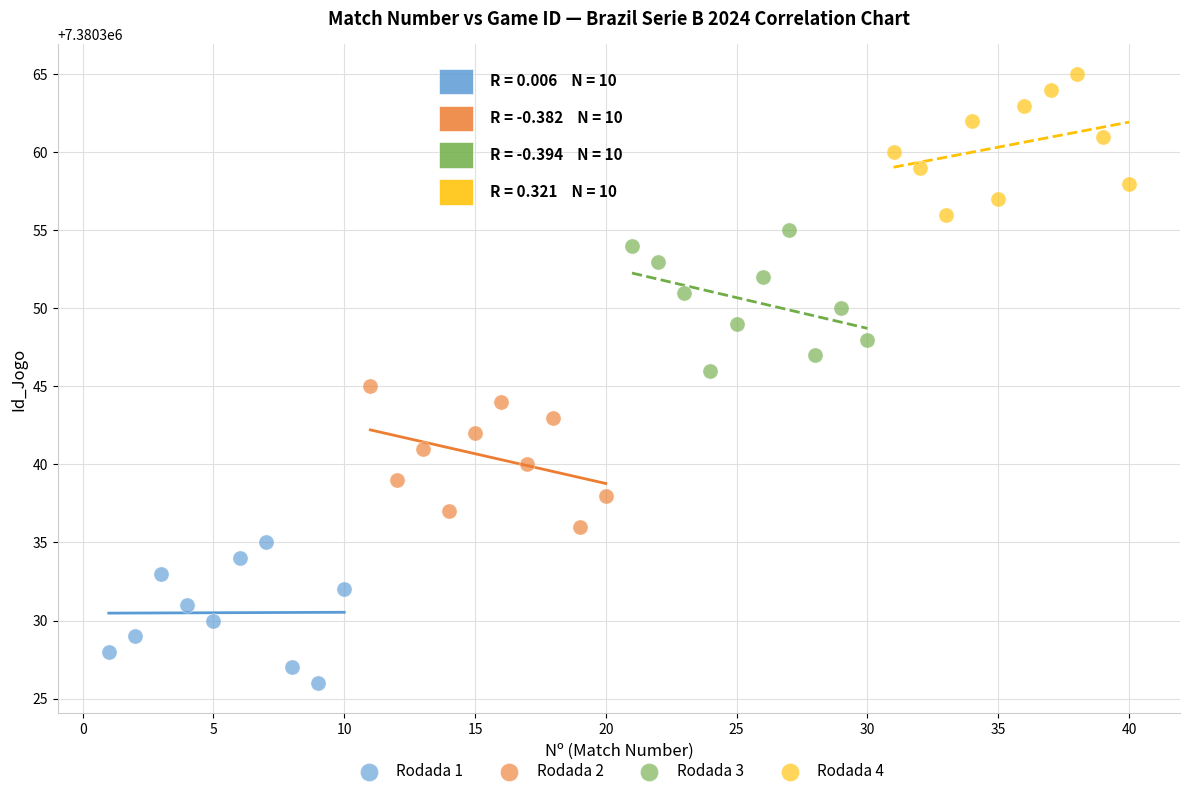

Which series contains the lowest Y value?

Rodada 1